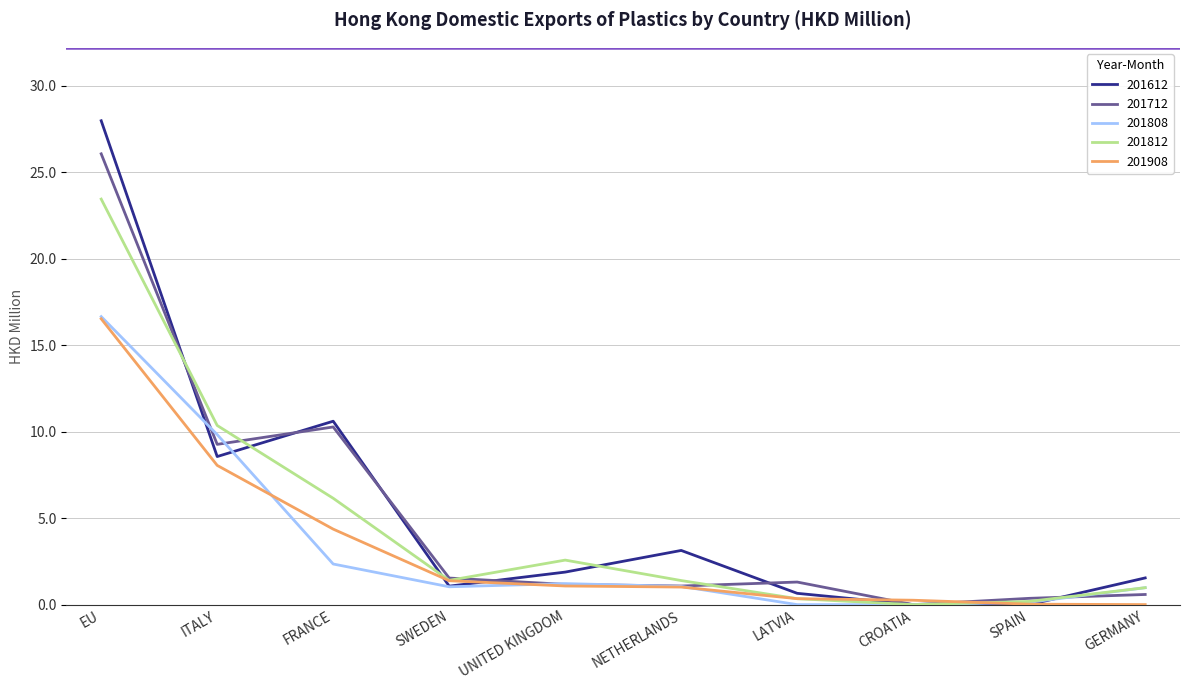

Between EU and NETHERLANDS, which series saw the biggest shift?

201712